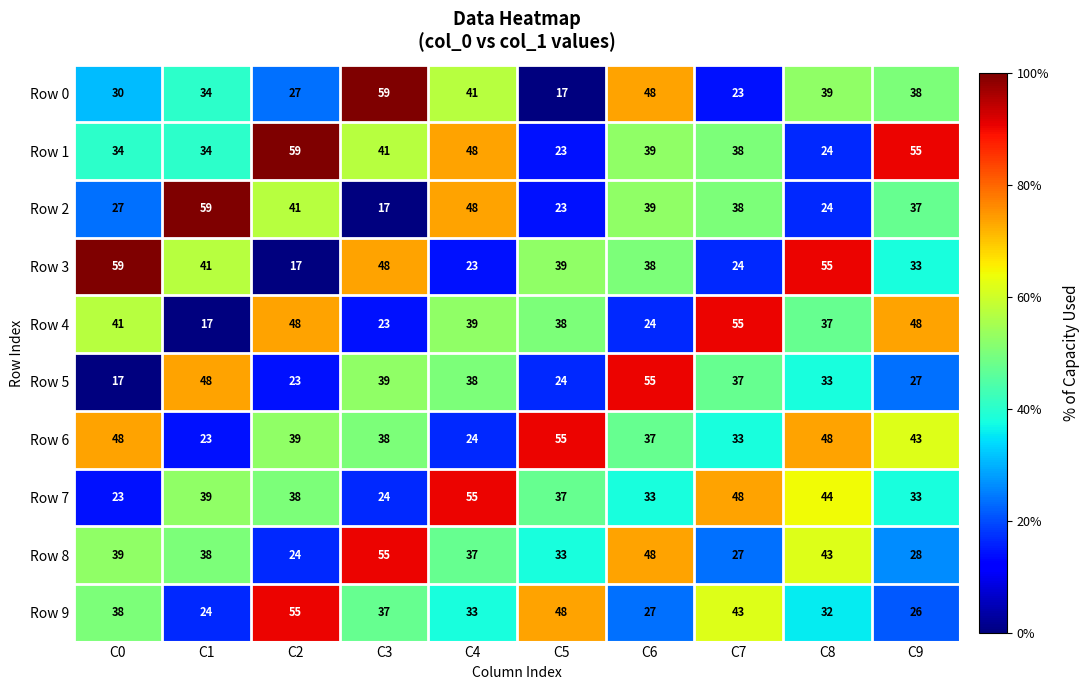

What is the difference between the maximum and minimum values in the Row 5 series?

38